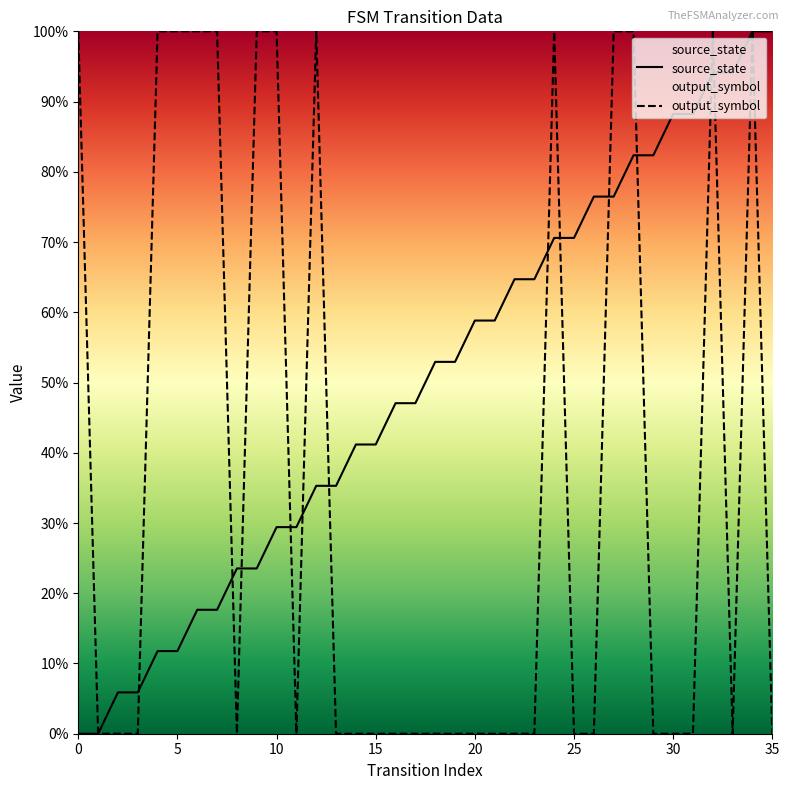

What are all the series names shown in the legend?

source_state, output_symbol